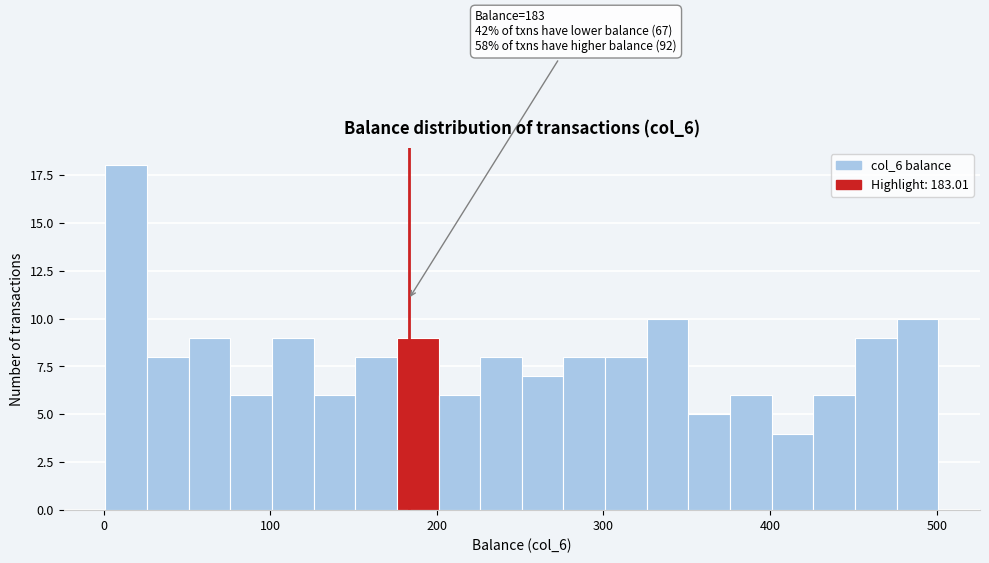

Around what value on the x-axis is the tallest bar? Give the approximate position of its centre, as read against the axis.

10